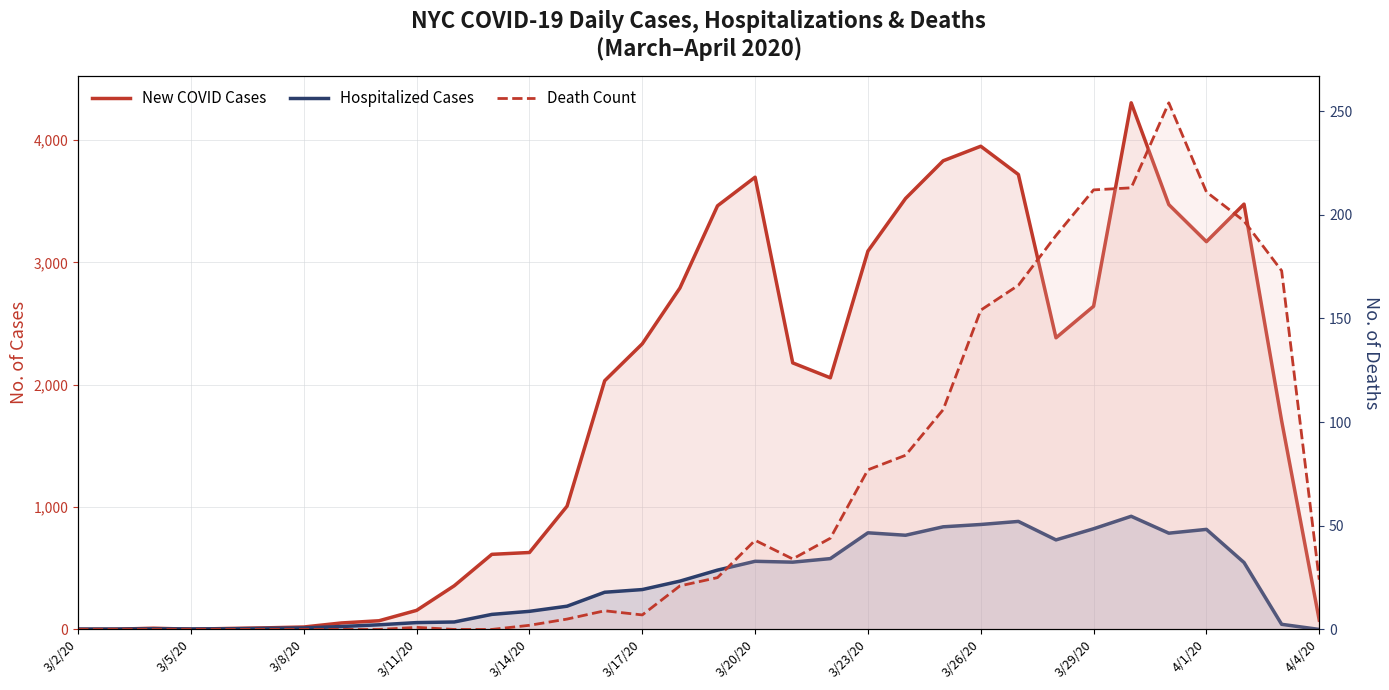

Where do New COVID Cases and Hospitalized Cases first cross each other?

3/5/20 and 3/8/20